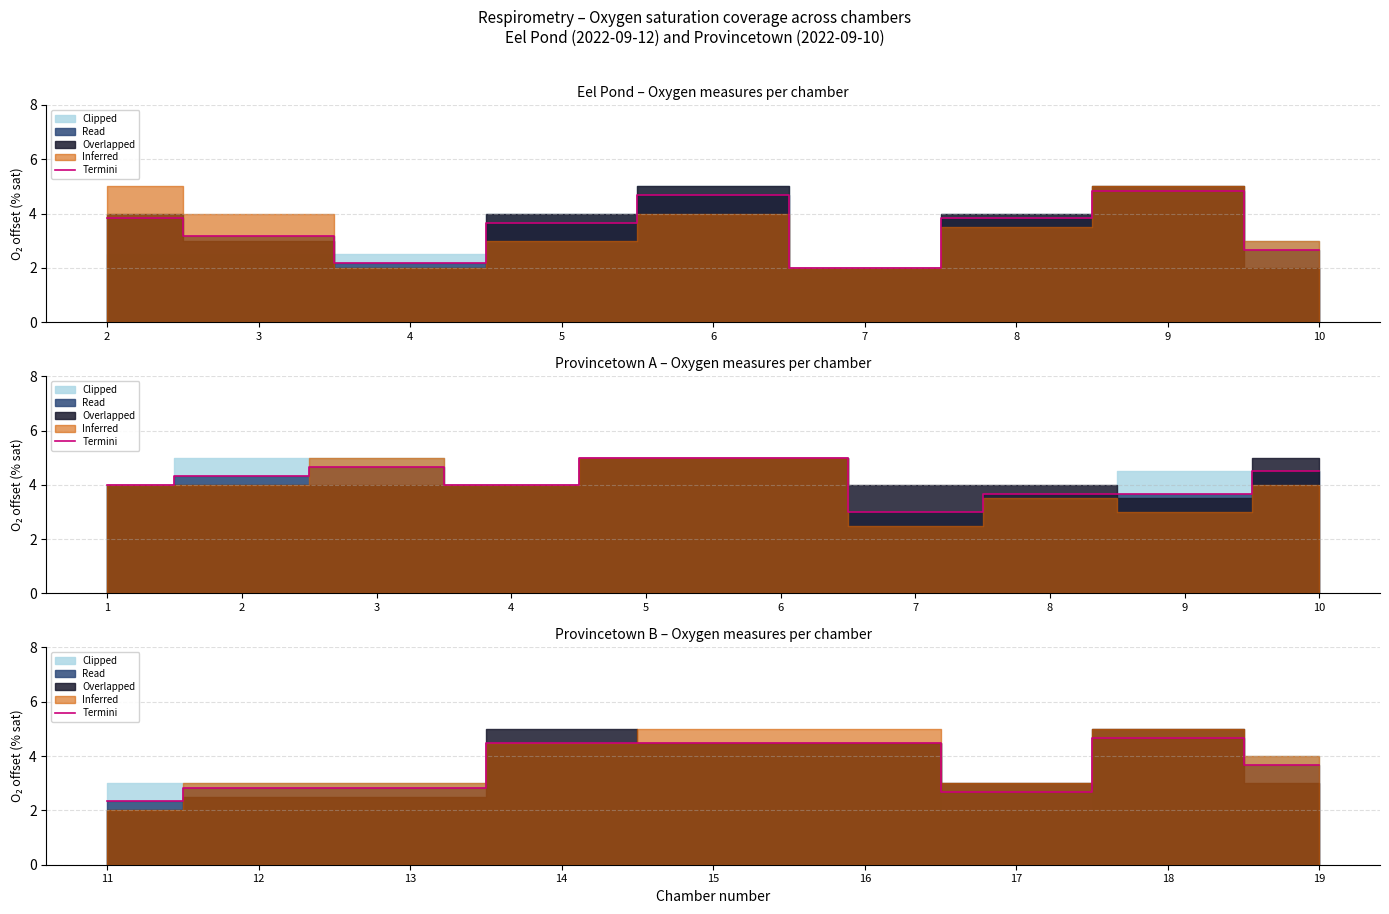

Which has a higher value, 14 or 16?

14